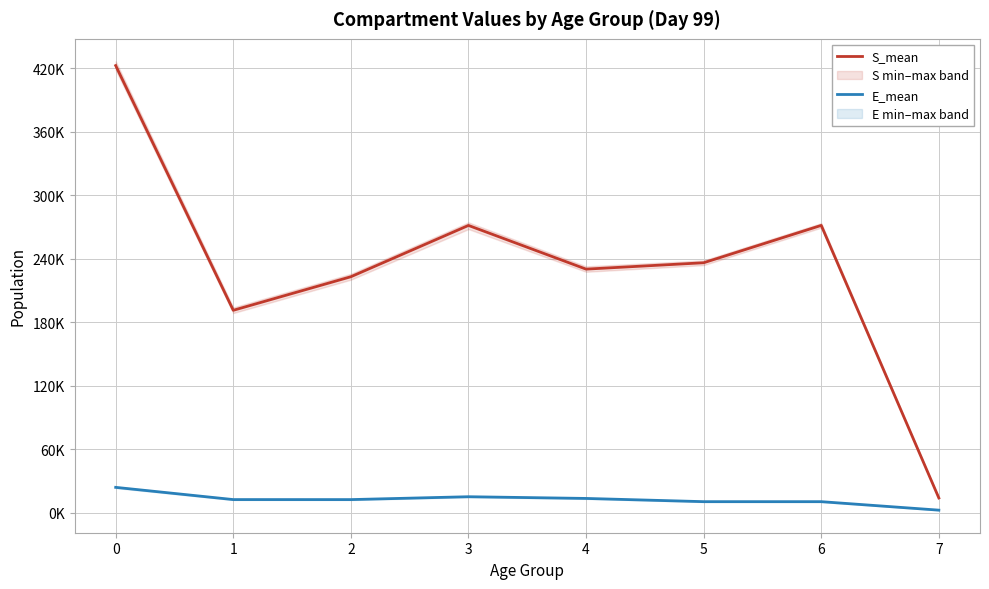

Reading left to right, what are all the values shown in this chart?

S_mean: 422517.7	191357.9	223058.7	271522.6	230246.7	236266.4	271561.0	14073.2
E_mean: 24102.6	12558.0	12540.5	15251.2	13636.5	10592.2	10587.1	2572.9